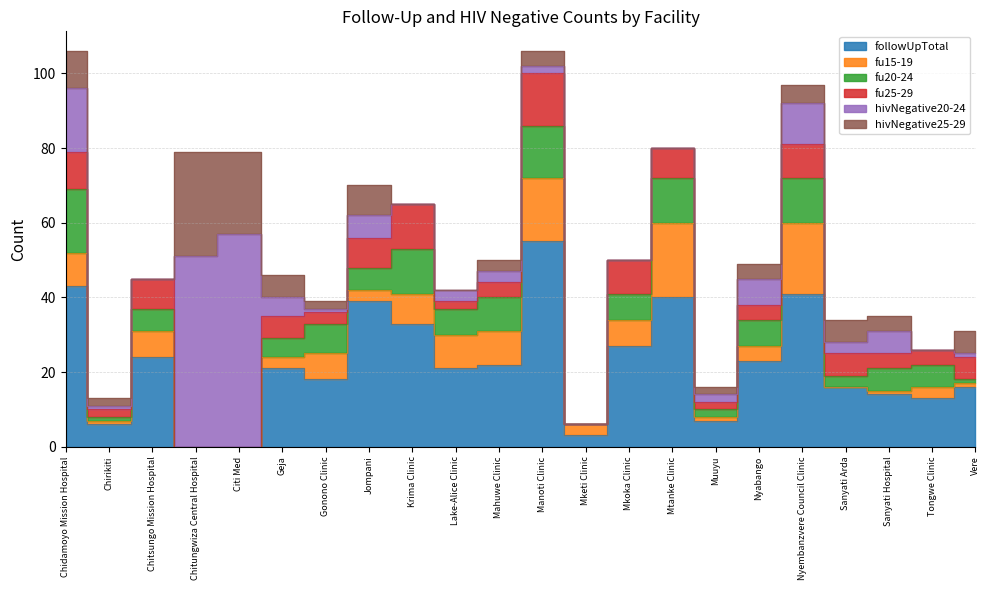

What is the maximum value for fu25-29?

14